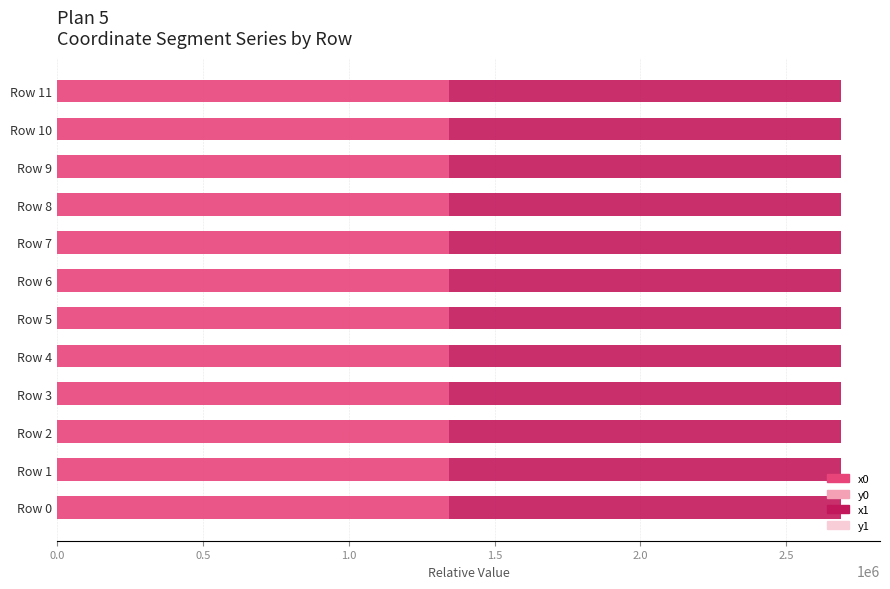

True or false: x0 has a value of 378800.2 at Row 0.

False